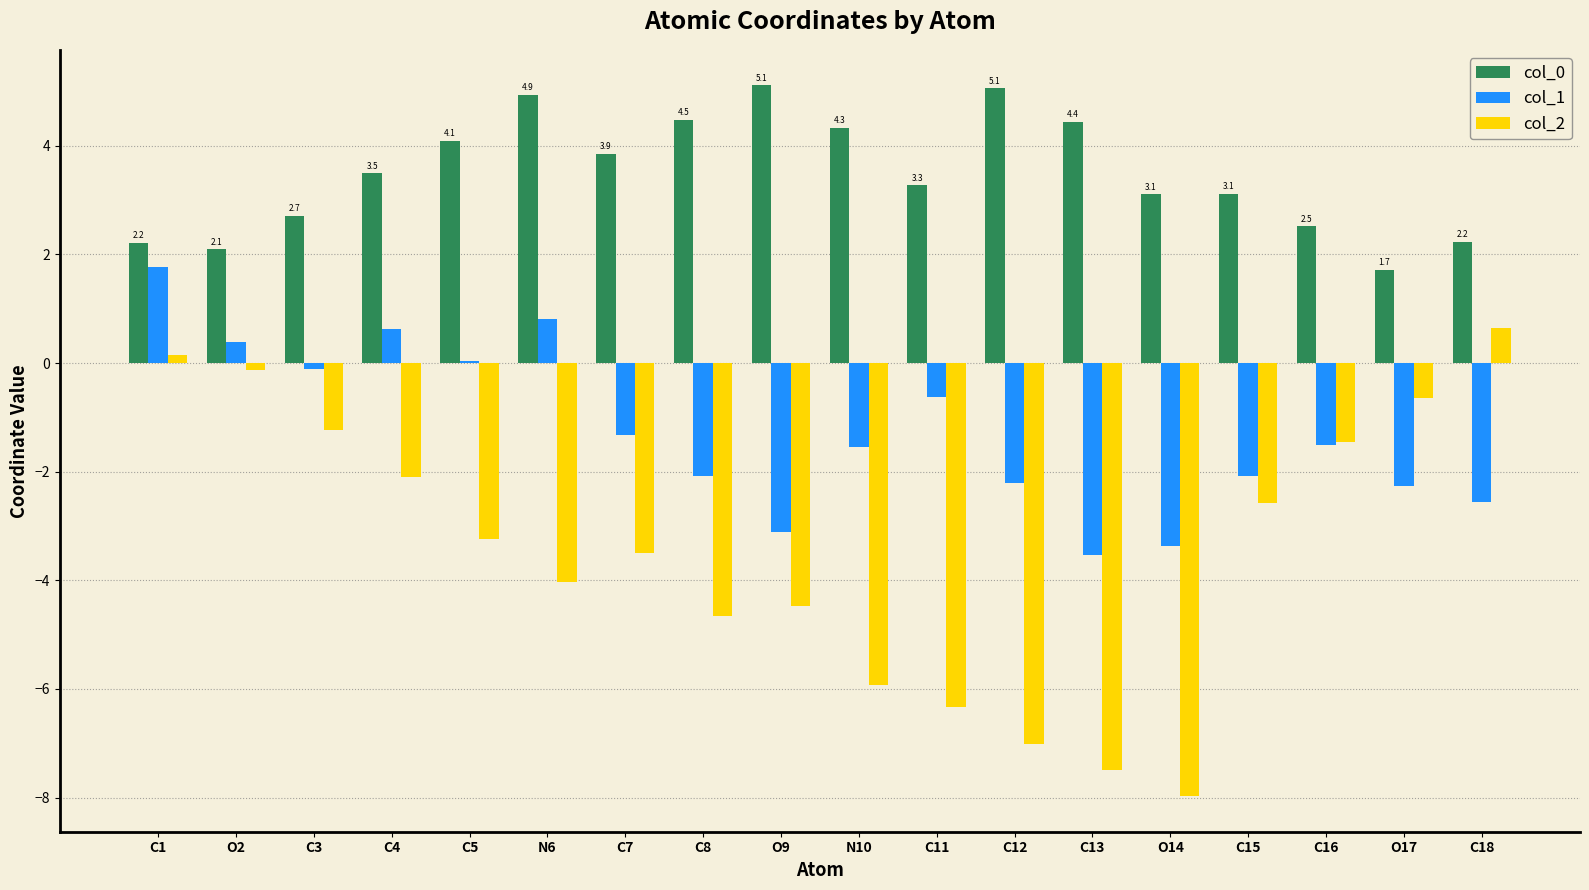

At which label does col_1 first exceed -1?

C1